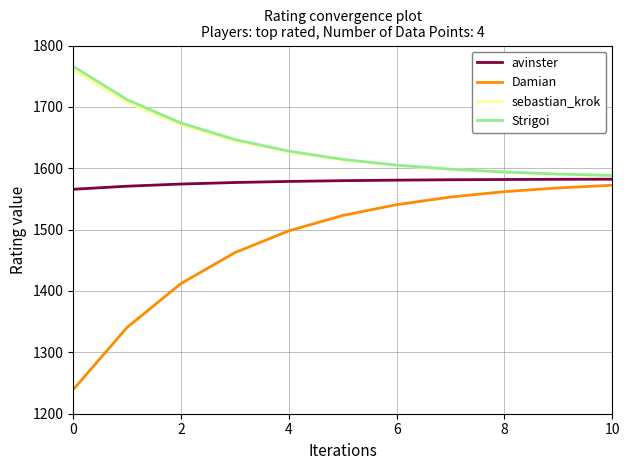

Which series has the largest range (max minus min)?

Damian